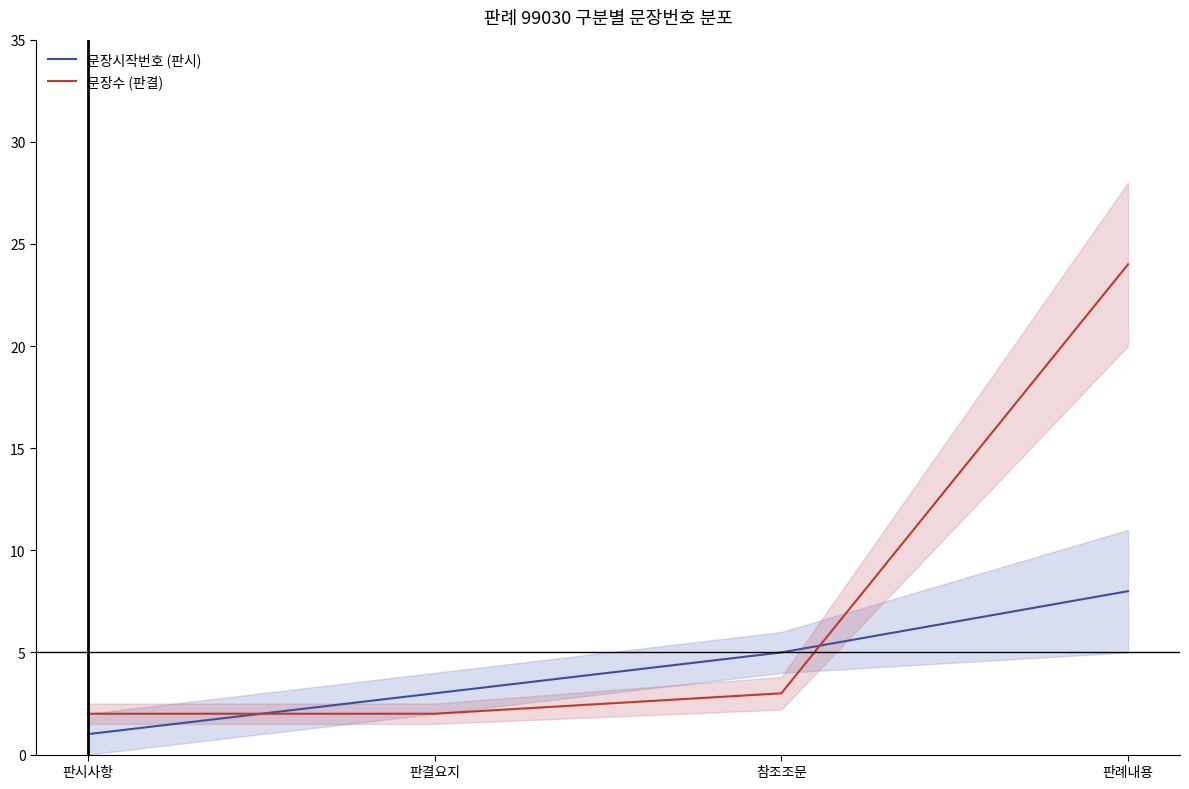

The 문장시작번호 (판시) series shows 5 at 참조조문. True or false?

True